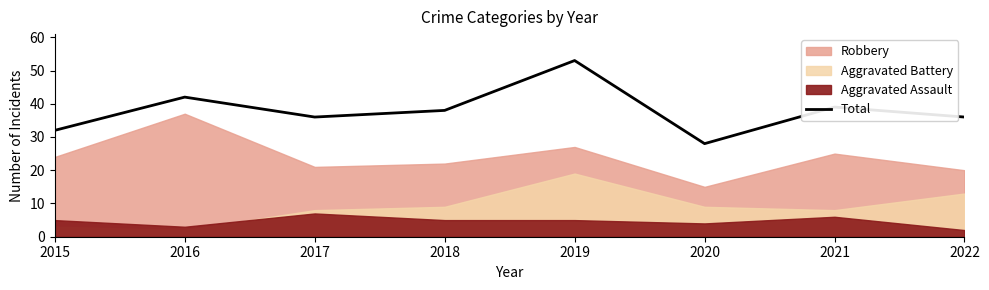

At which category does the data reach its first local valley?

2017